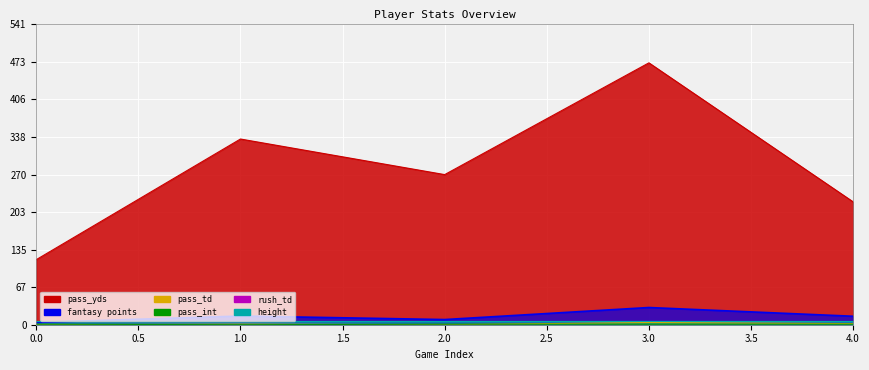

Where is the first local minimum for pass_int?

1